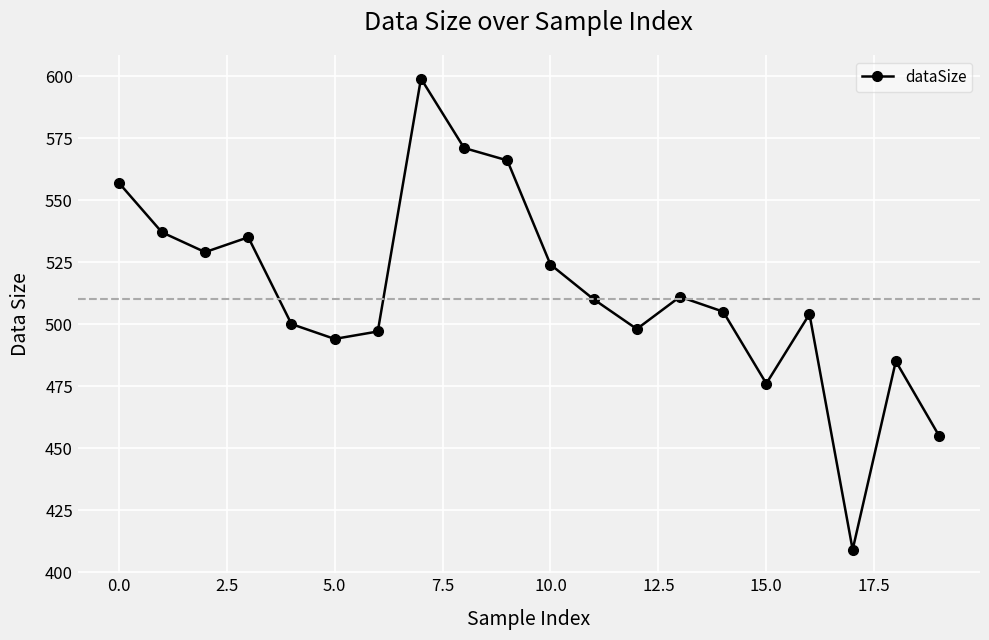

What is the difference between the second highest and minimum values?

162